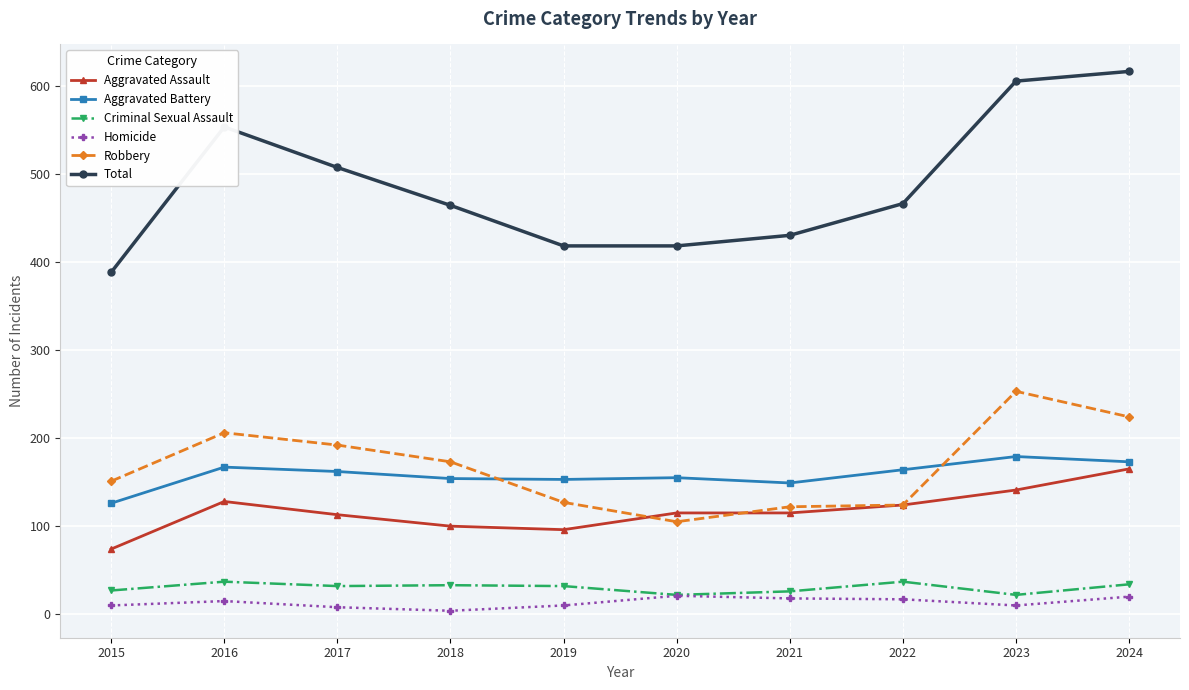

Is the value of Robbery at 2019 greater than the value of Aggravated Assault at 2018?

Yes